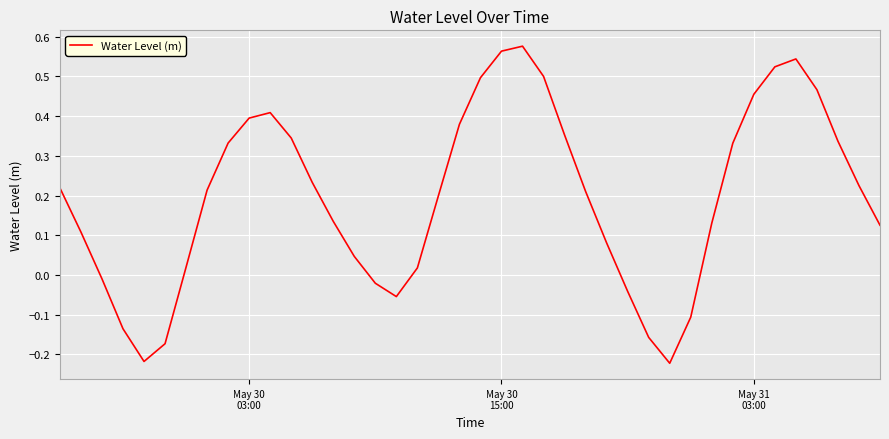

How many interior local valleys (lower than both neighbors) does the data have?

3